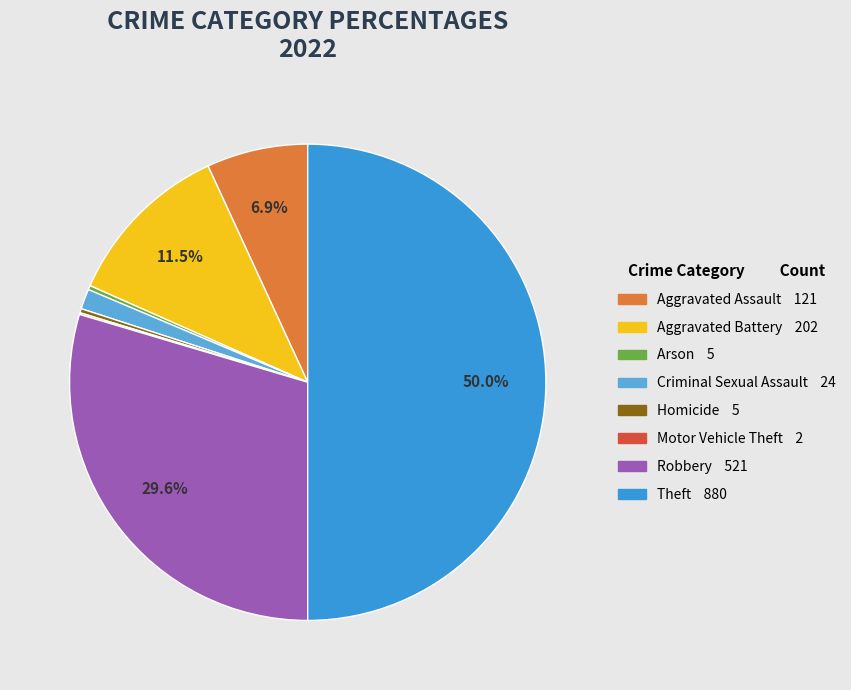

Does Aggravated Assault account for over 50% of the chart?

No